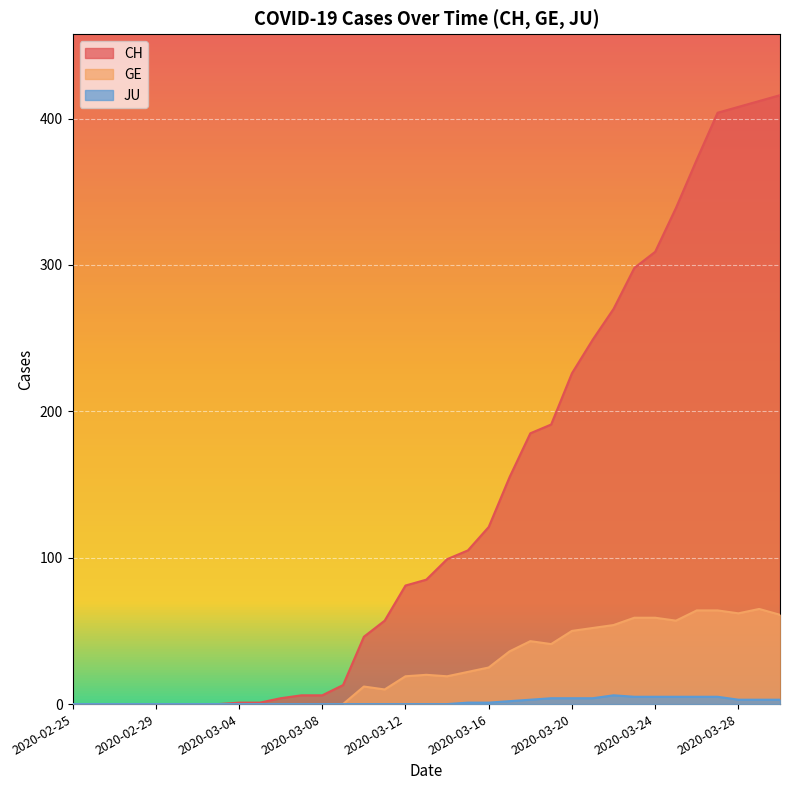

Rank the series by their average value, from highest to lowest.

CH, GE, JU